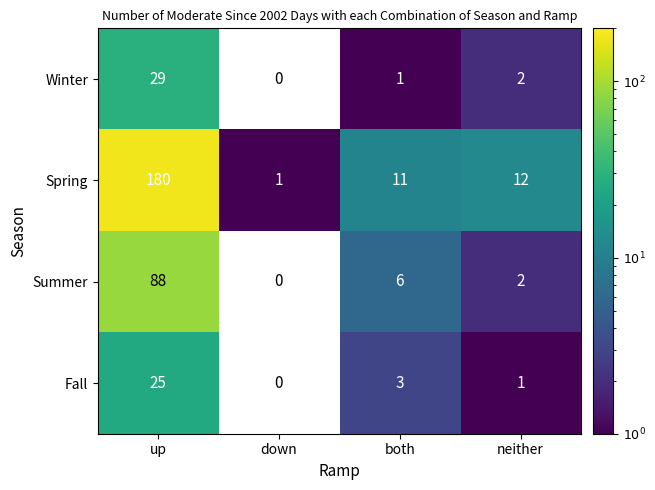

What is the total value across all series at both?

21